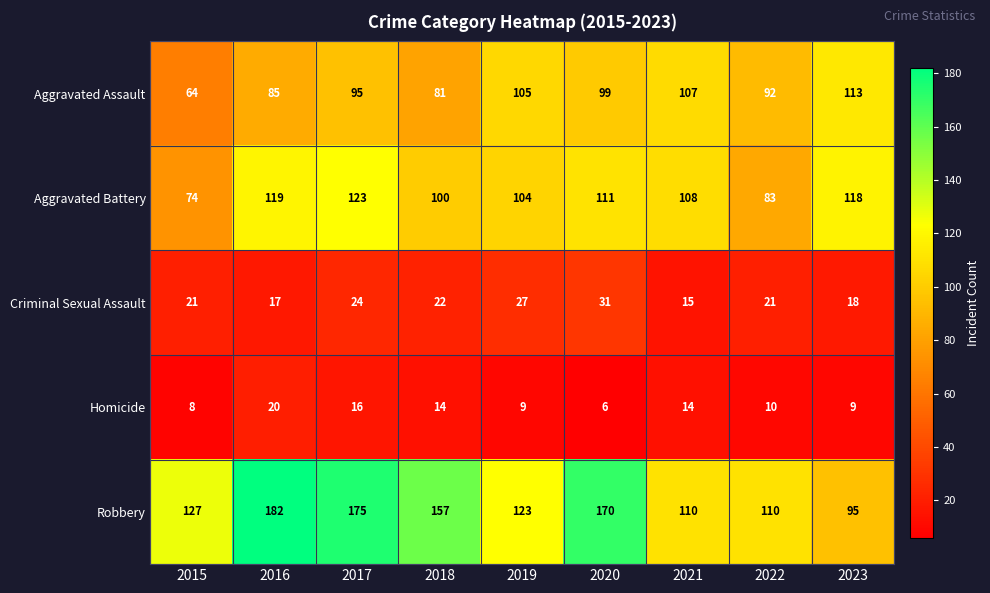

What value does the Homicide series have at 2018?

14